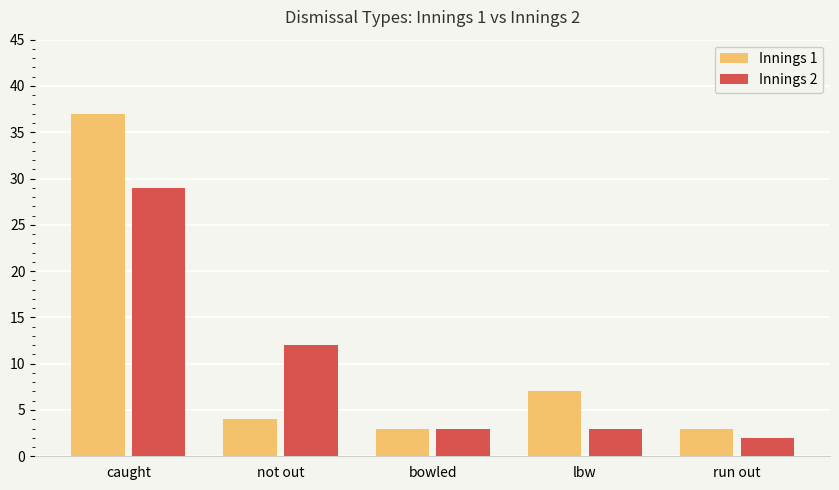

Rank the series by their maximum value, from lowest to highest.

Innings 2, Innings 1